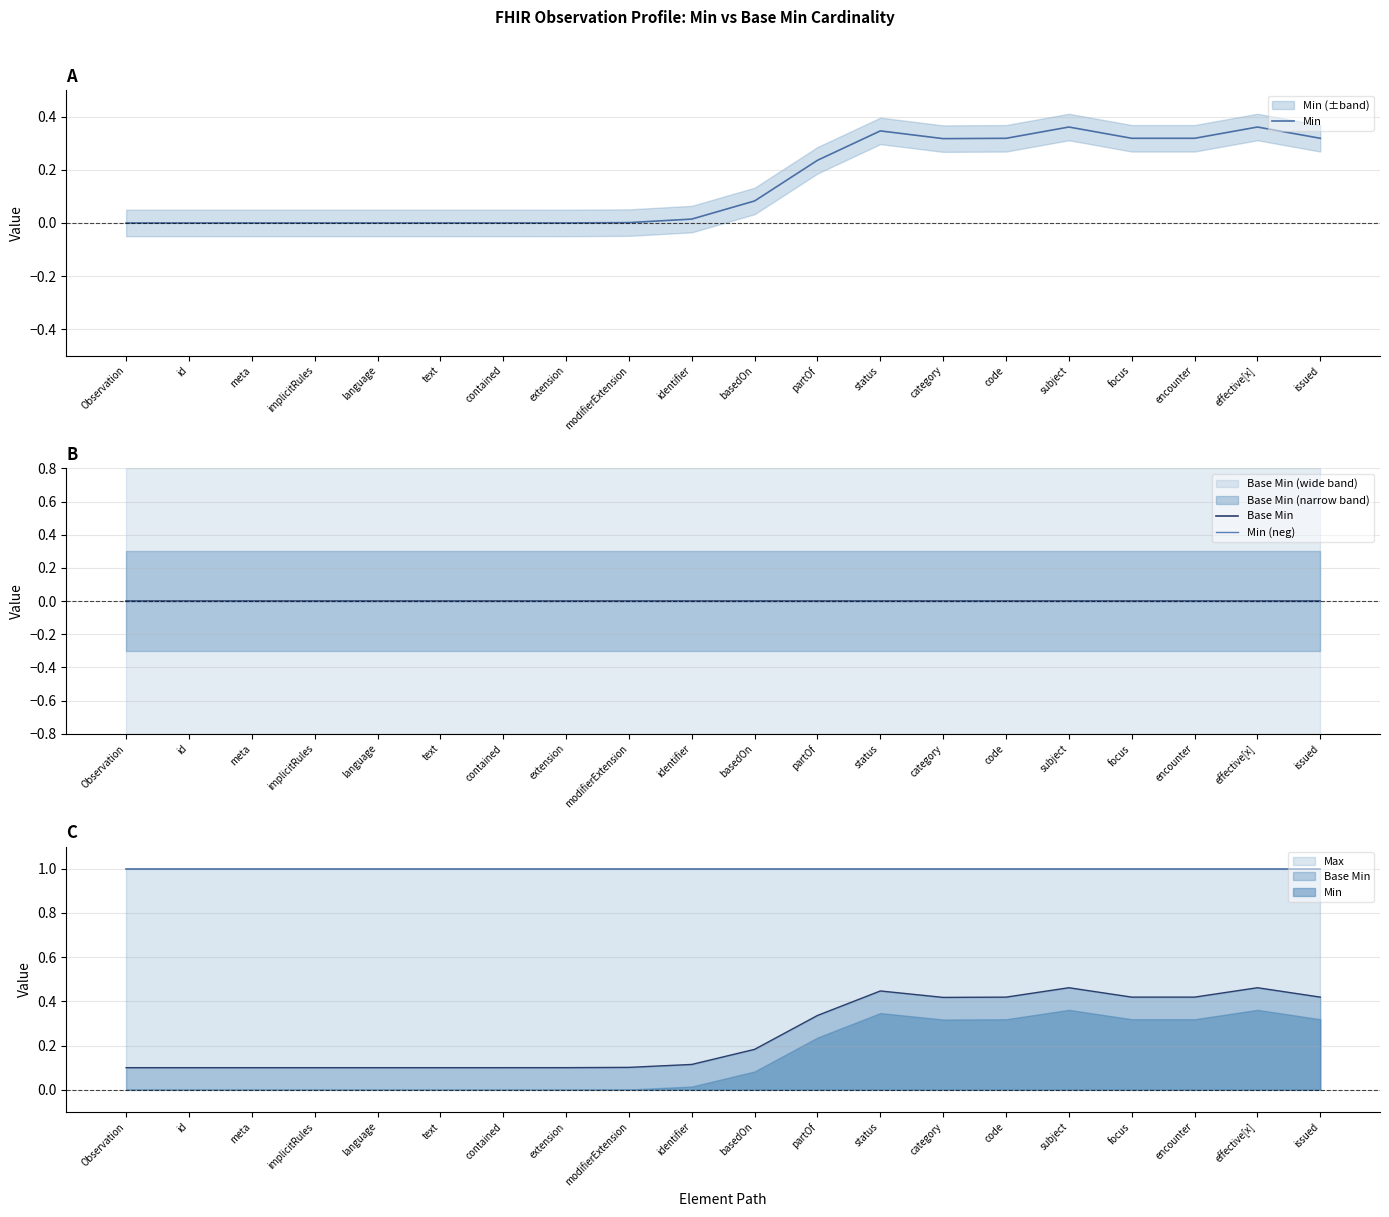

How many lines are shown in the chart?

3